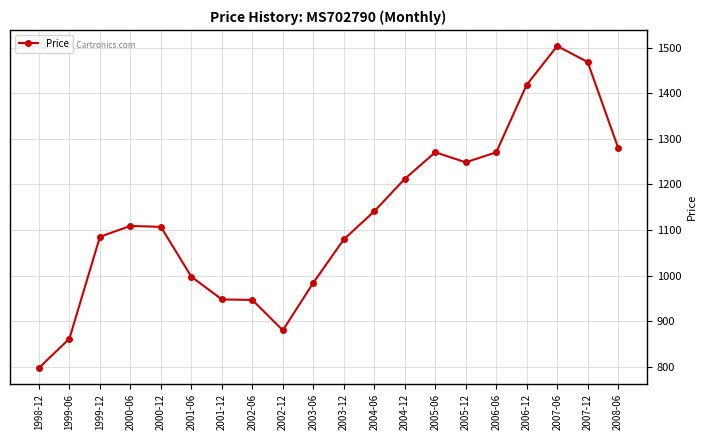

What is the label of the 8th point from the left?

2002-06